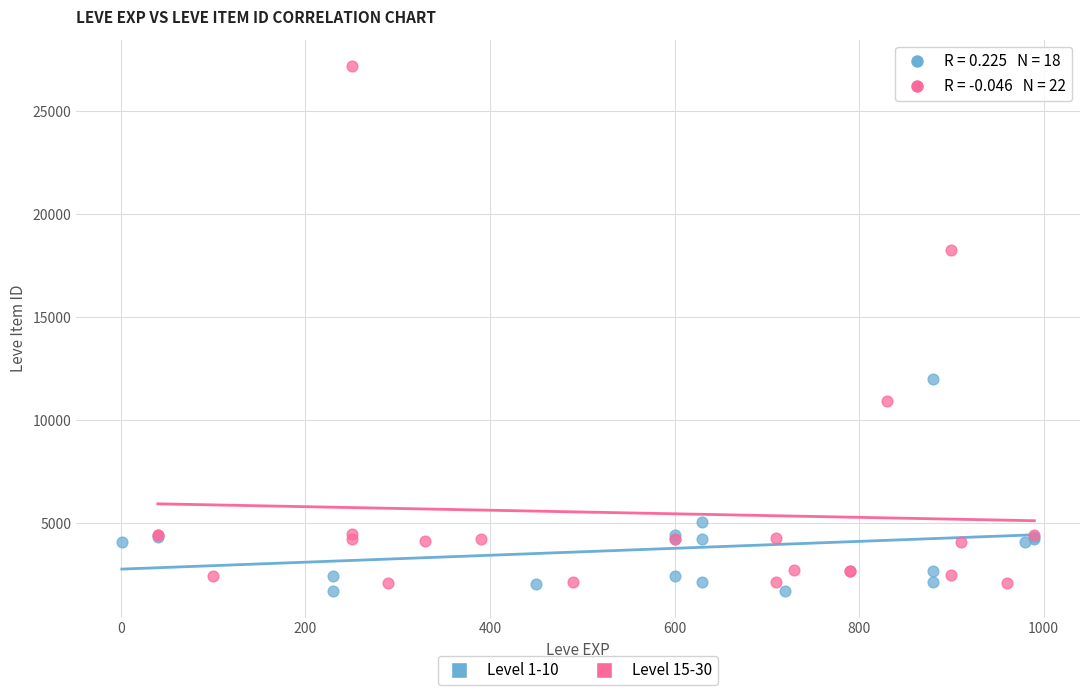

Which series has the largest Y range (max minus min)?

Level 15-30